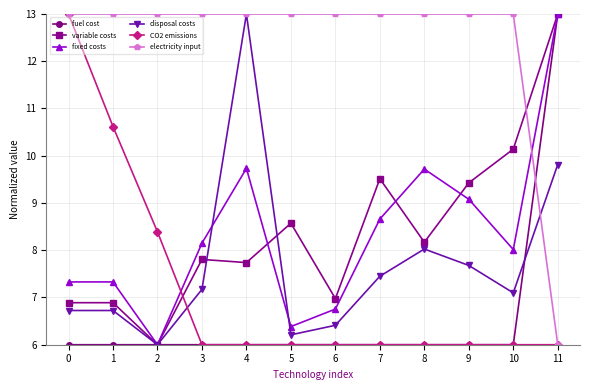

What is the spread (max minus min) of values at 11?

7.0